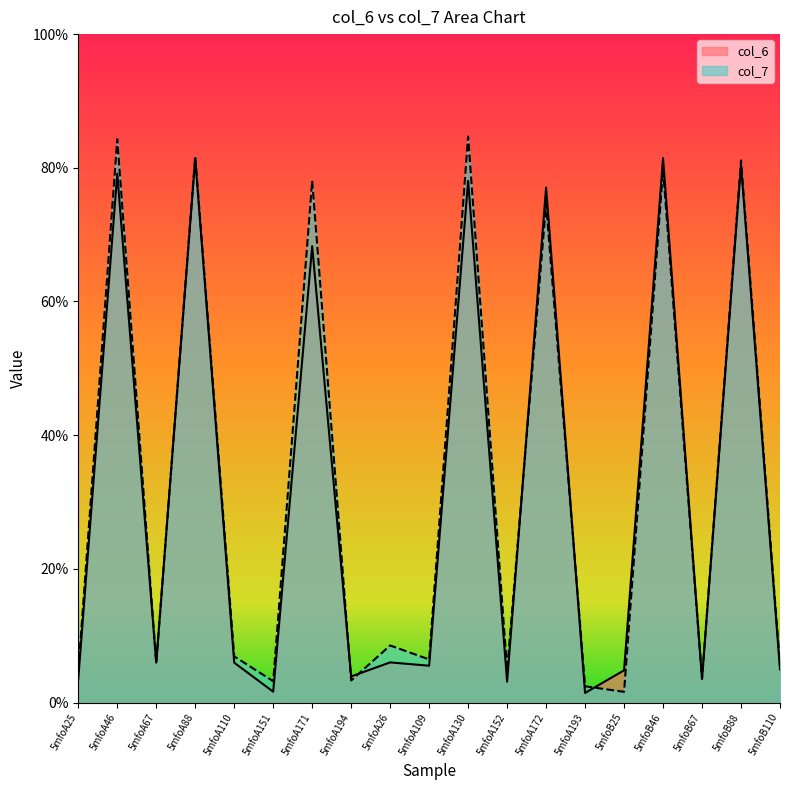

Between which two adjacent categories do col_7 and col_6 first intersect?

5mfoA46 and 5mfoA67